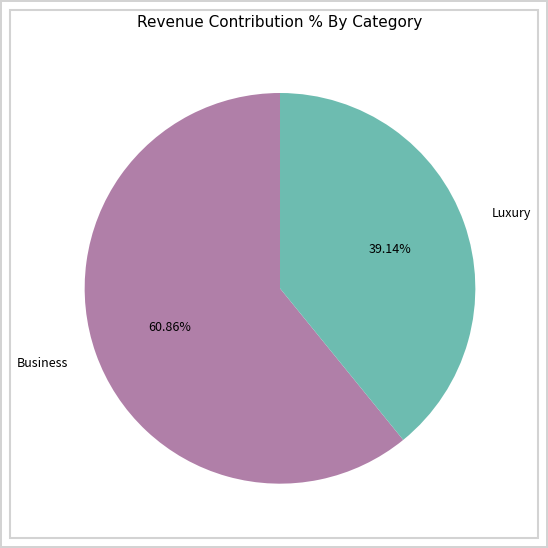

Is there a majority slice in this chart?

Yes